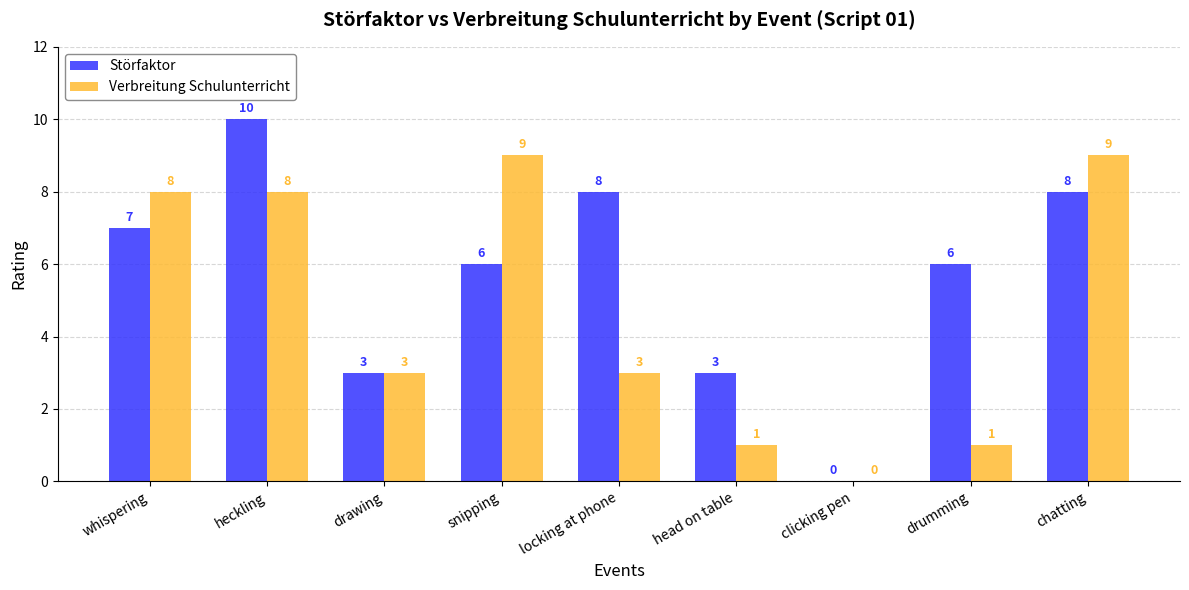

Reading right to left, transcribe all the data shown in this chart.

Störfaktor: chatting=8	drumming=6	clicking pen=0	head on table=3	locking at phone=8	snipping=6	drawing=3	heckling=10	whispering=7
Verbreitung Schulunterricht: chatting=9	drumming=1	clicking pen=0	head on table=1	locking at phone=3	snipping=9	drawing=3	heckling=8	whispering=8